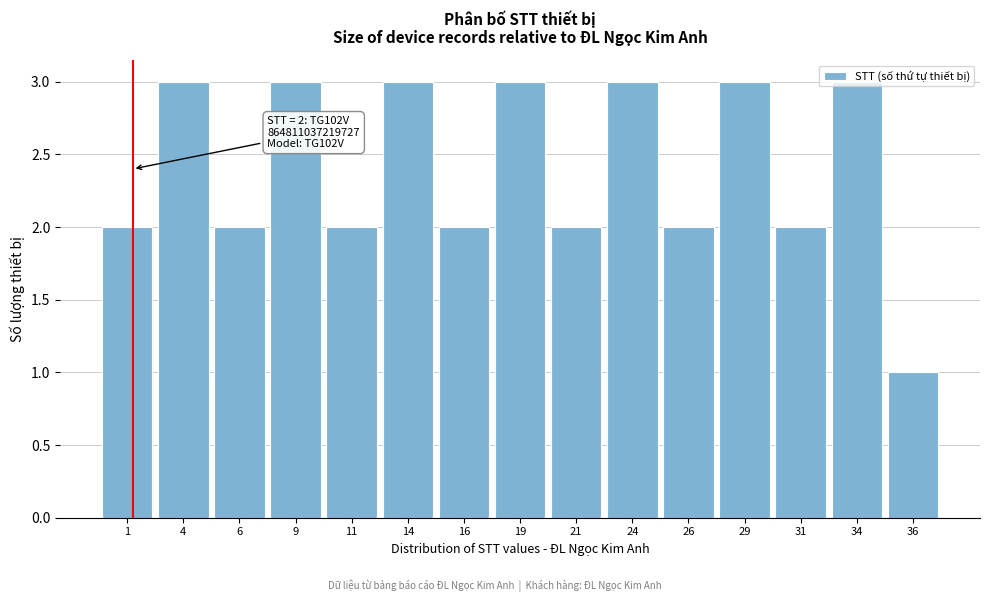

What is the sum of the values at 11 and 26?

4